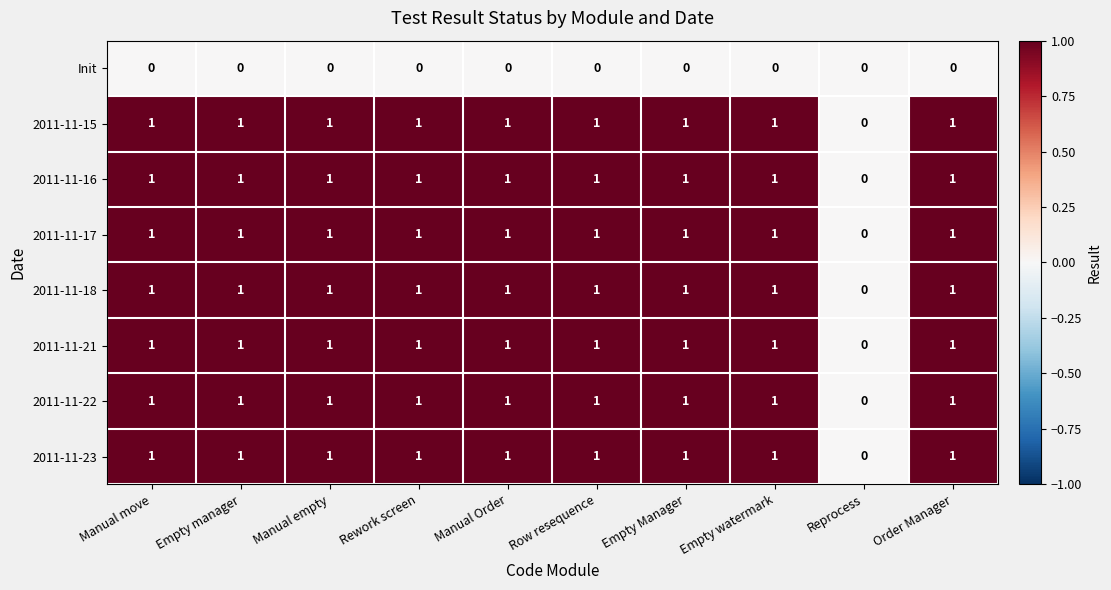

What is the total value across all series at Manual move?

7